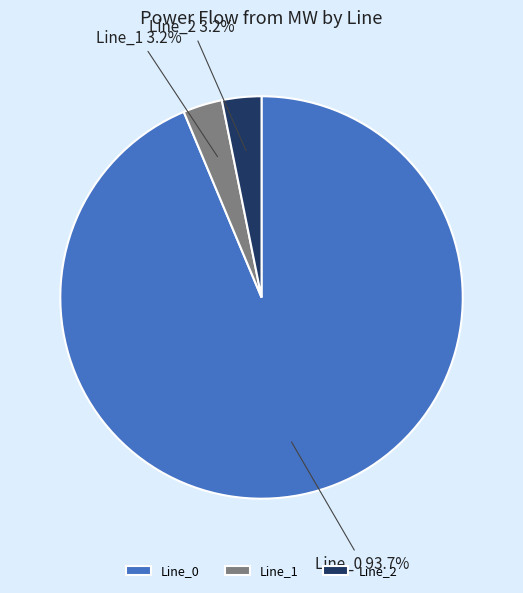

How many slices are in this pie chart?

3